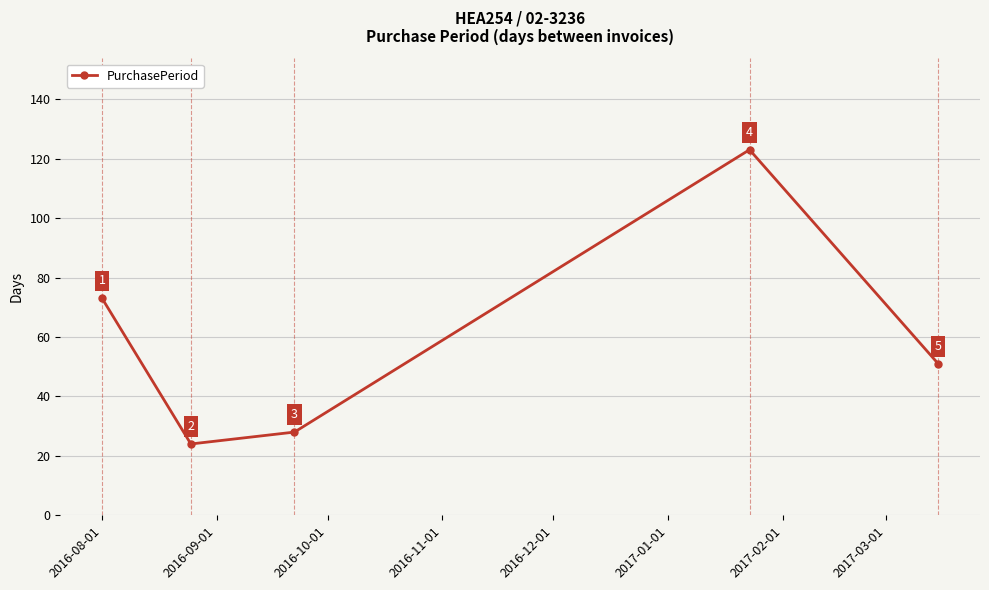

What is the average value?

60